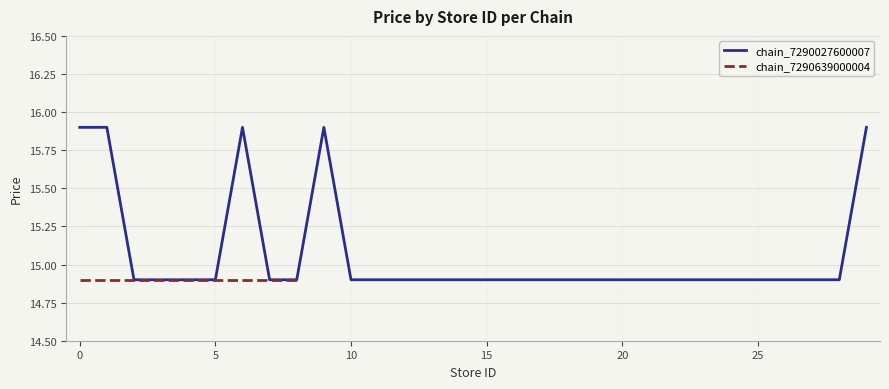

What is the value of the 7th point from the left?

15.9